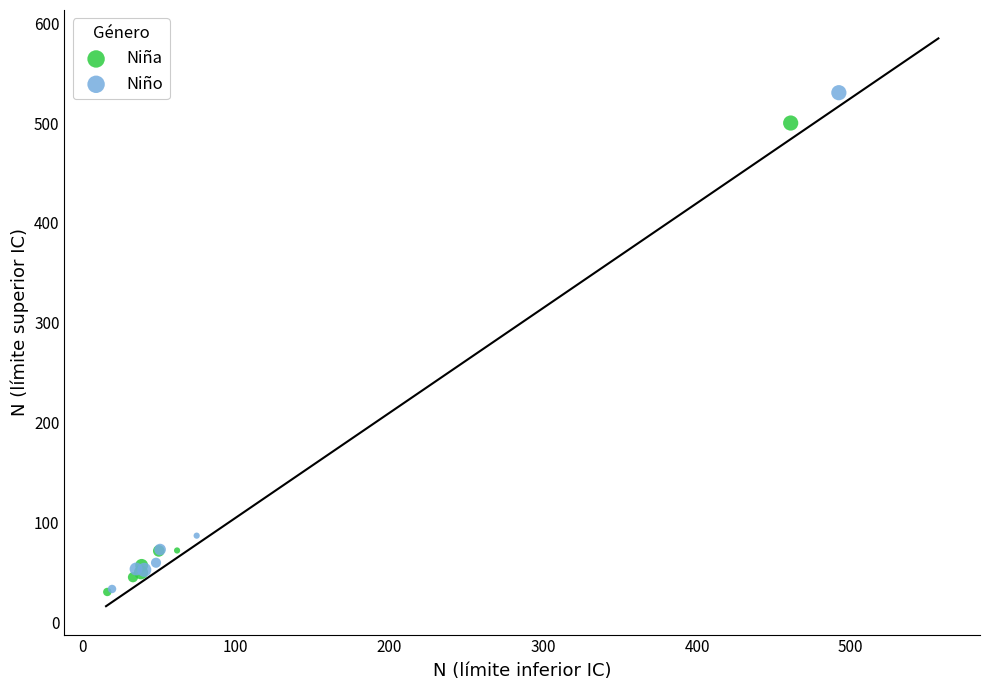

Which series has the largest Y range (max minus min)?

Niño